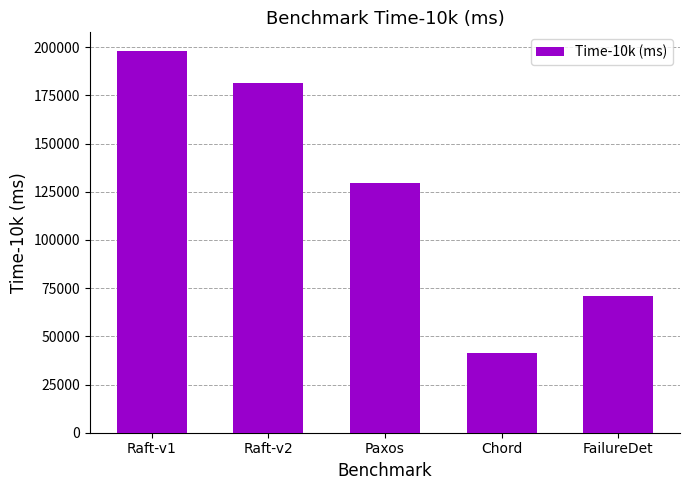

List the labels in order of value, smallest first.

Chord, FailureDet, Paxos, Raft-v2, Raft-v1